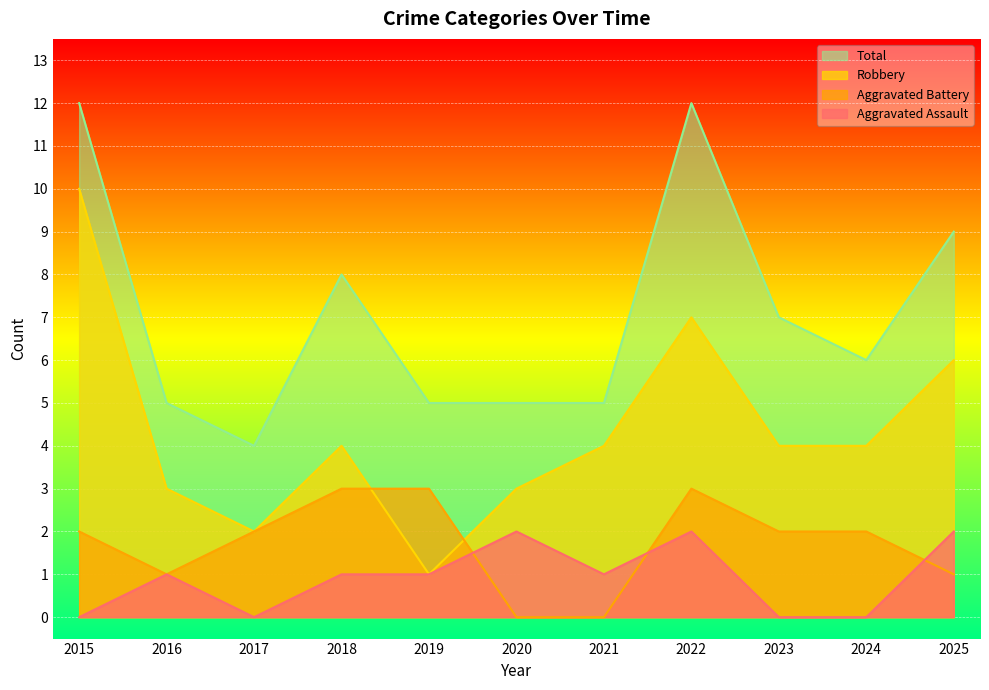

Where is the first local maximum for Robbery?

2018